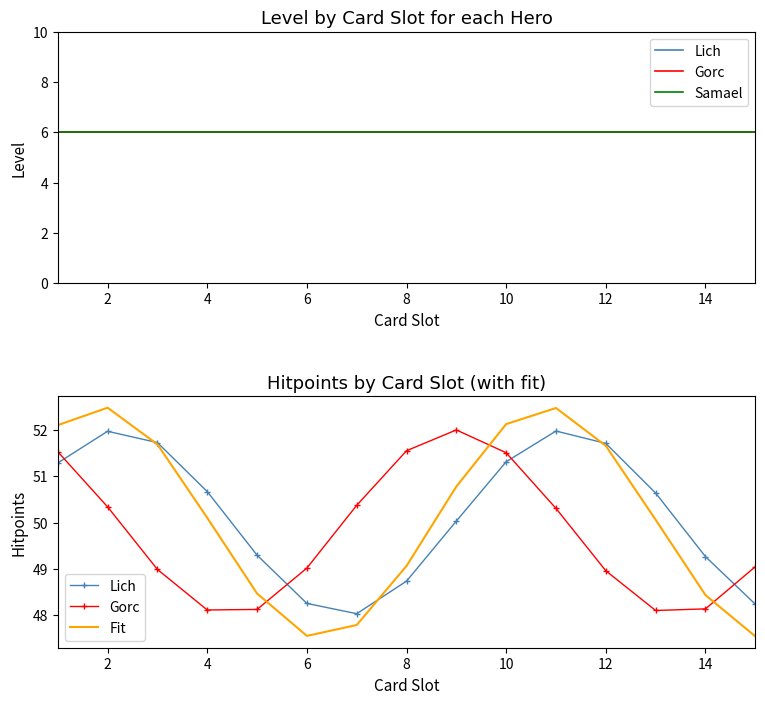

Reading right to left, what are all the values shown in this chart?

Lich: 48.2	49.3	50.6	51.7	52.0	51.3	50.0	48.7	48.0	48.3	49.3	50.7	51.7	52.0	51.3
Gorc: 49.0	48.1	48.1	49.0	50.3	51.5	52.0	51.6	50.4	49.0	48.1	48.1	49.0	50.3	51.5
Samael: 6.0	6.0	6.0	6.0	6.0	6.0	6.0	6.0	6.0	6.0	6.0	6.0	6.0	6.0	6.0
Fit: 47.5	48.4	50.1	51.7	52.5	52.1	50.8	49.1	47.8	47.6	48.5	50.1	51.7	52.5	52.1